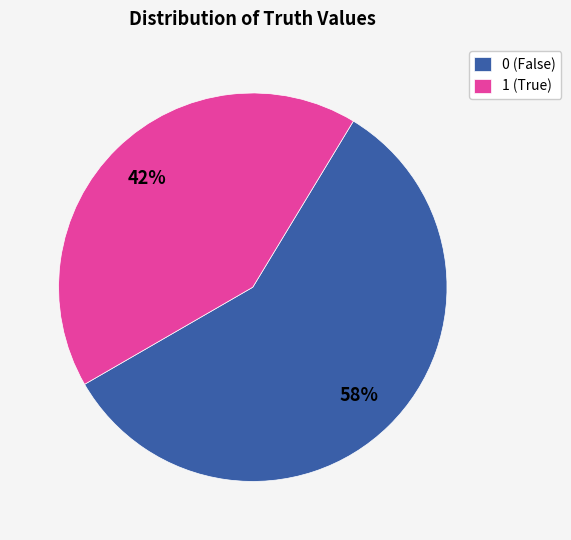

Is 0 the majority of the pie?

Yes